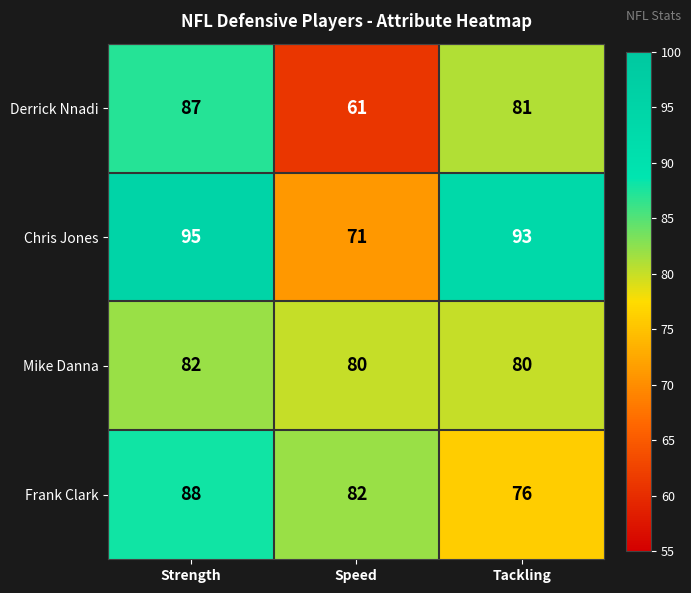

What is the difference between the maximum and second lowest values in the Derrick Nnadi series?

6